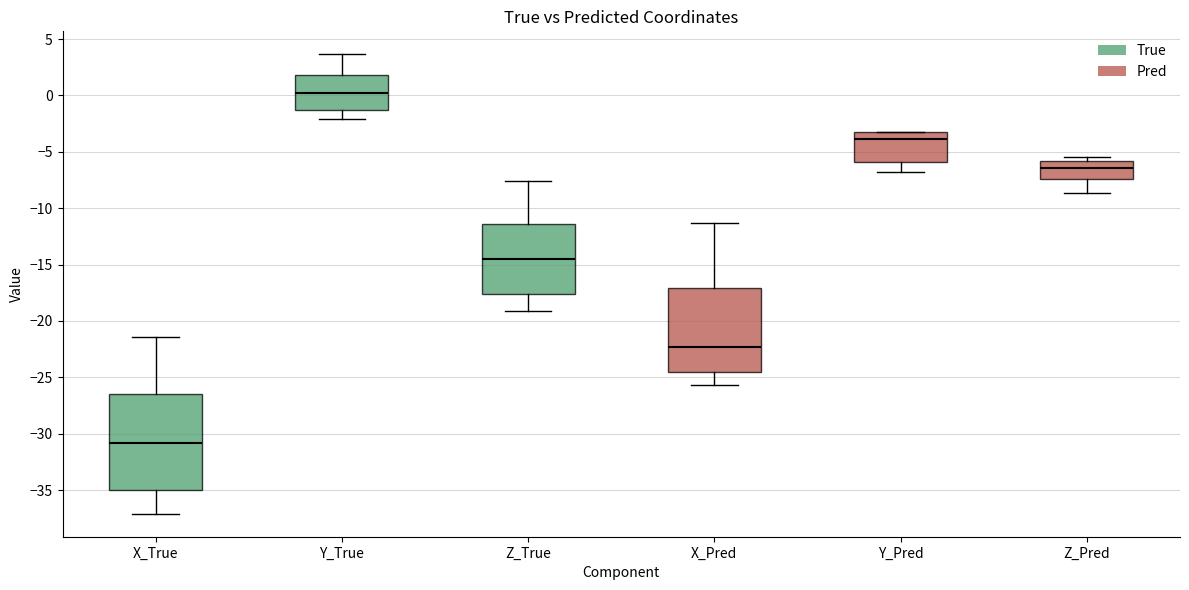

Reading left to right, read every box against the y-axis: the position of its median line, the range the box covers, and the ends of its whiskers. The values are not printed on the chart, so give them approximately, as read against the axis.

X_True: median -31.0, box -35.0 to -26.5, whiskers -37.0 to -21.5
Y_True: median 0.0, box -1.5 to 2.0, whiskers -2.0 to 3.5
Z_True: median -14.5, box -17.5 to -11.5, whiskers -19.0 to -7.5
X_Pred: median -22.5, box -24.5 to -17.0, whiskers -25.5 to -11.5
Y_Pred: median -4.0, box -6.0 to -3.5, whiskers -7.0 to -3.0
Z_Pred: median -6.5, box -7.5 to -6.0, whiskers -8.5 to -5.5